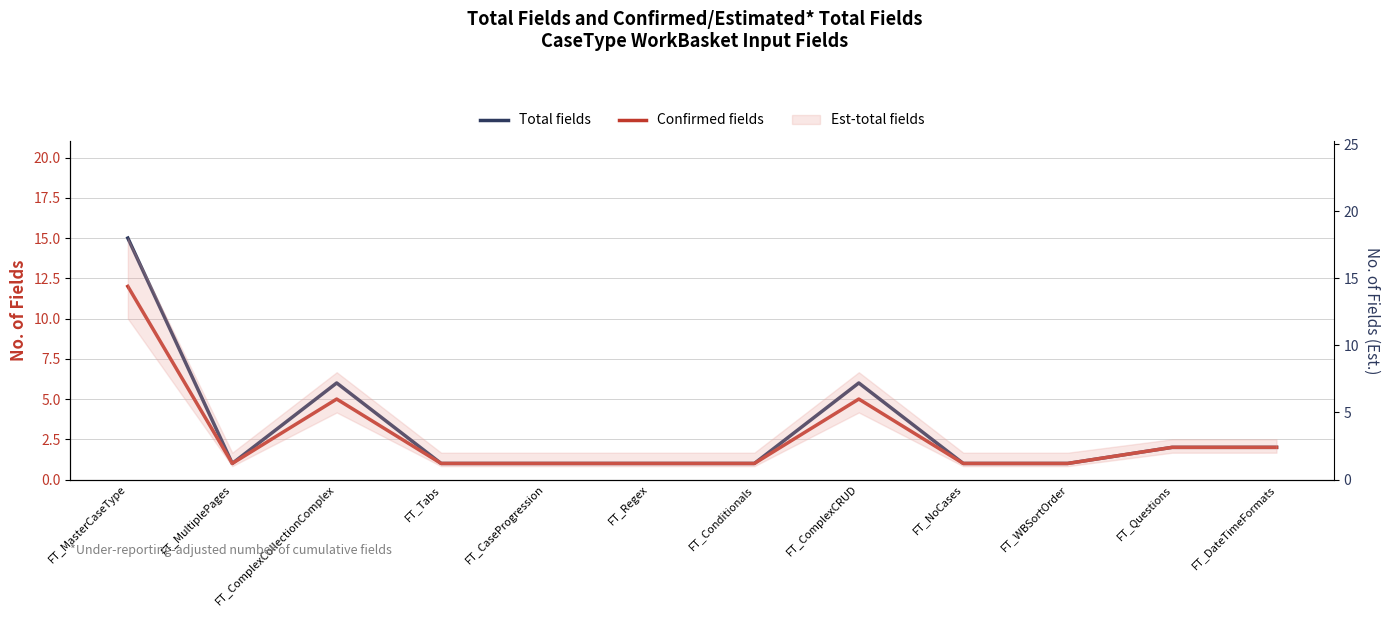

The Total fields series shows 1 at FT_Tabs. True or false?

True